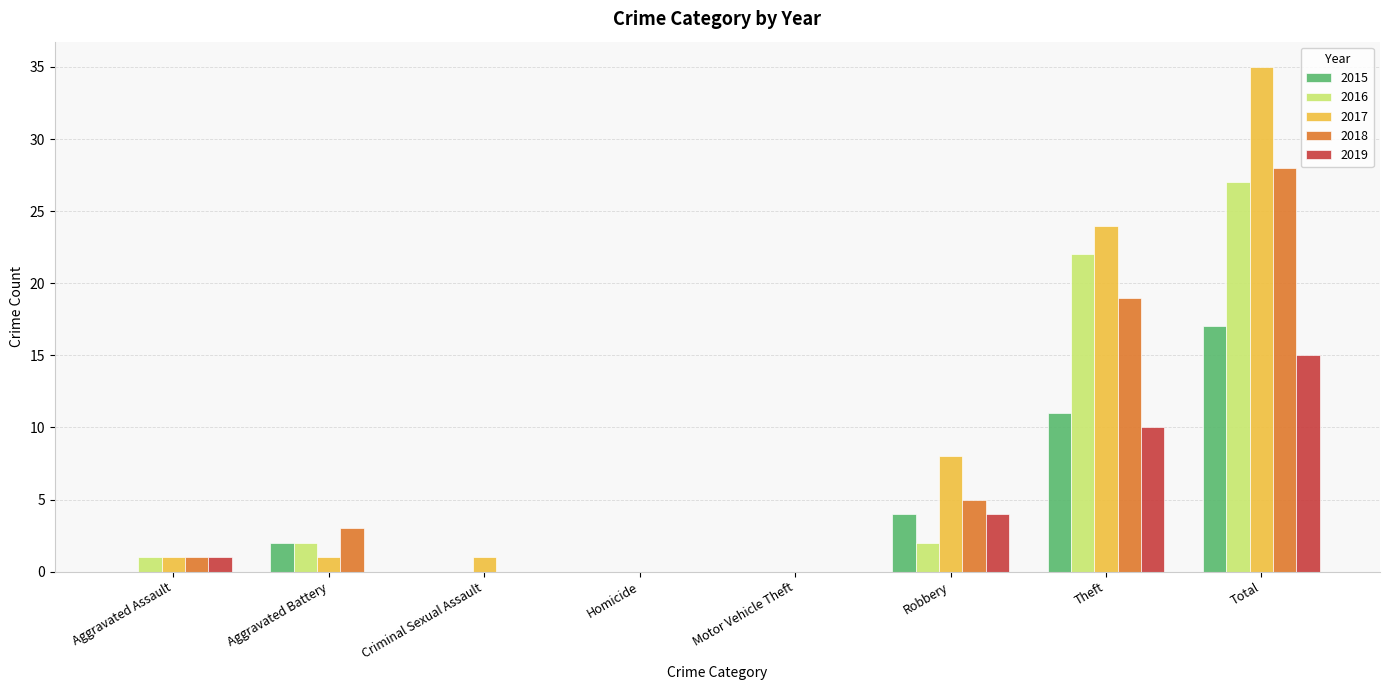

Which series has the largest total across all categories?

2017